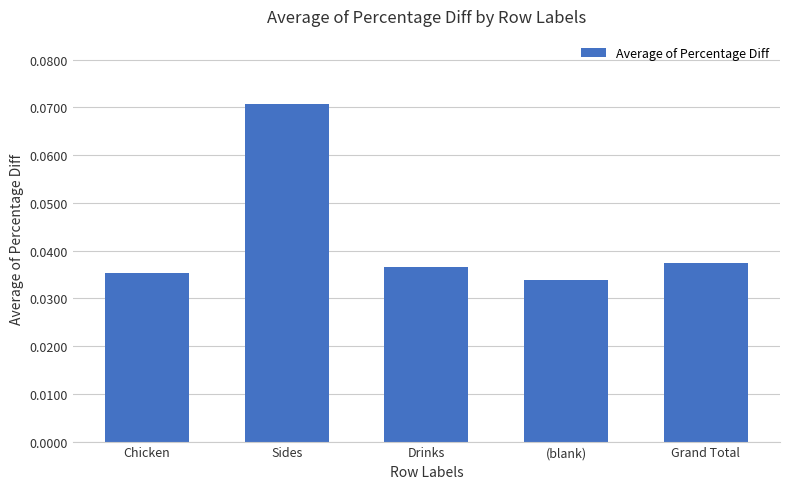

Which has a higher value, Drinks or (blank)?

Drinks